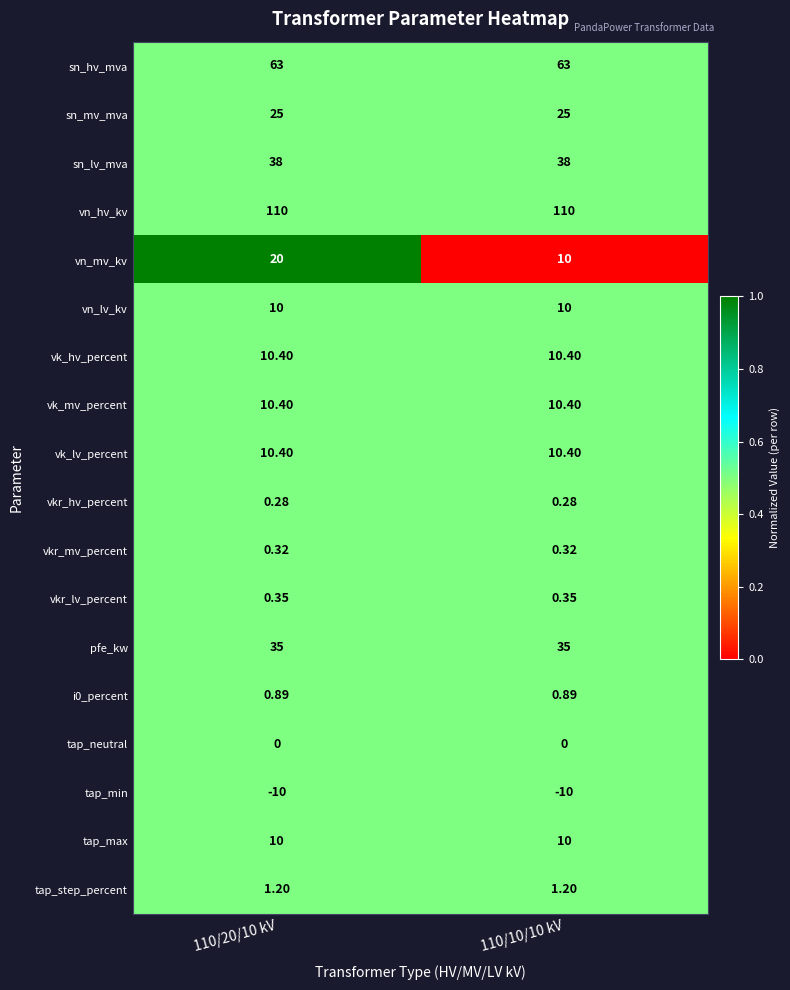

Which series has the widest spread of values?

vn_mv_kv